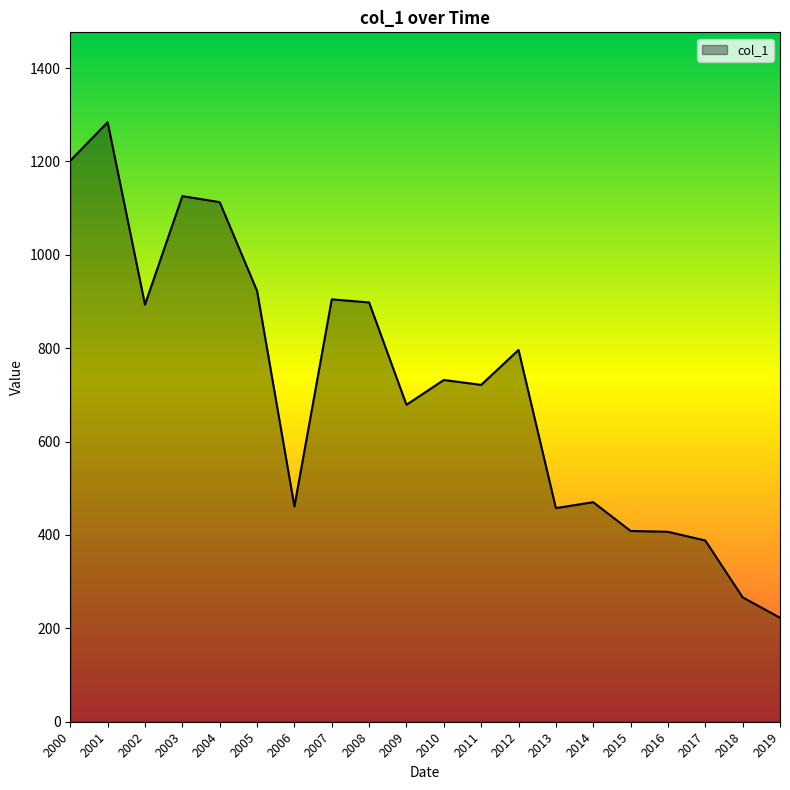

What is the maximum value shown in the chart?

1284.0